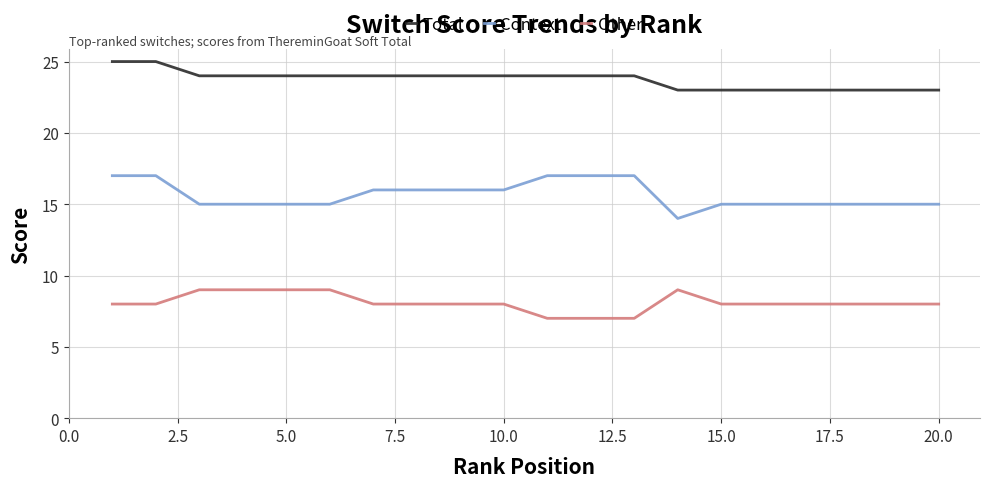

What are all the series names shown in the legend?

Total, Context, Other